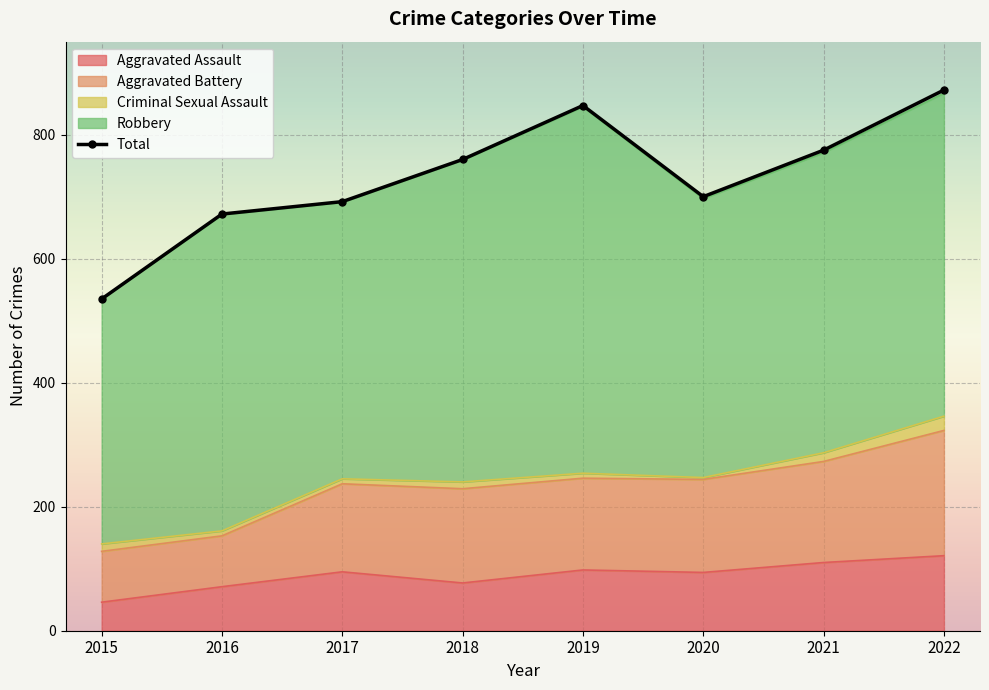

Which series has the largest total across all categories?

Total